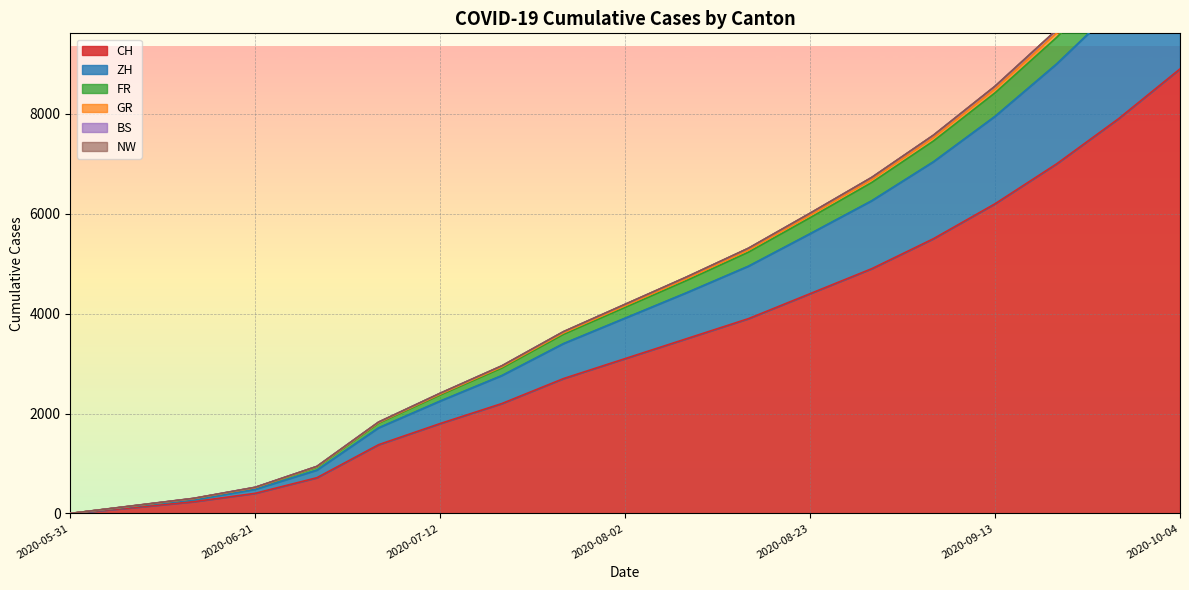

The value of CH at 2020-08-02 is 3100. True or false?

True